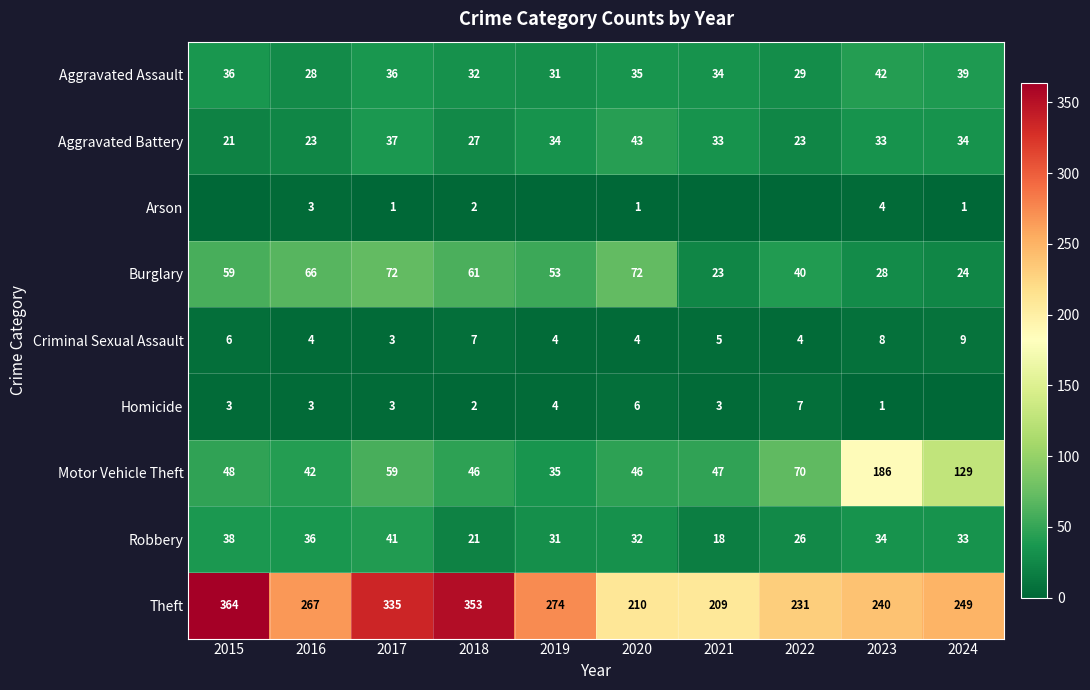

List the labels in order of Theft value, smallest first.

2021, 2020, 2022, 2023, 2024, 2016, 2019, 2017, 2018, 2015